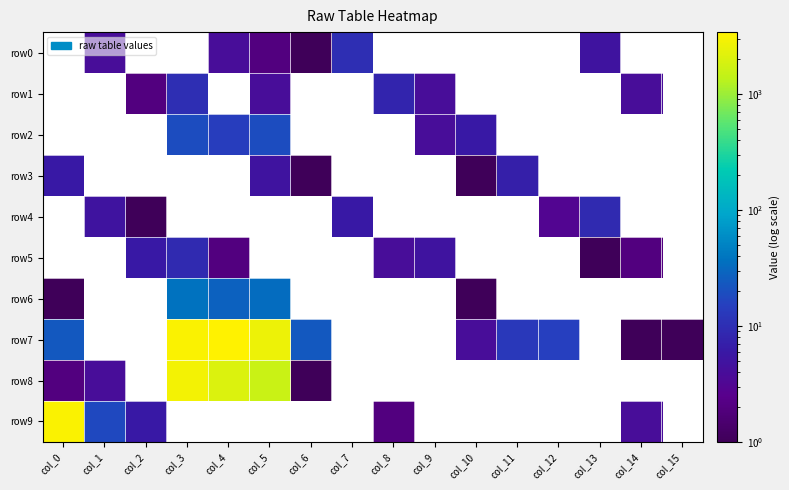

Between col_5 and col_13, which is larger?

col_13